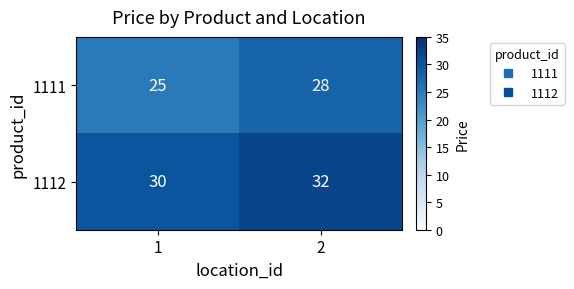

What is the sum of all 1112 values?

62